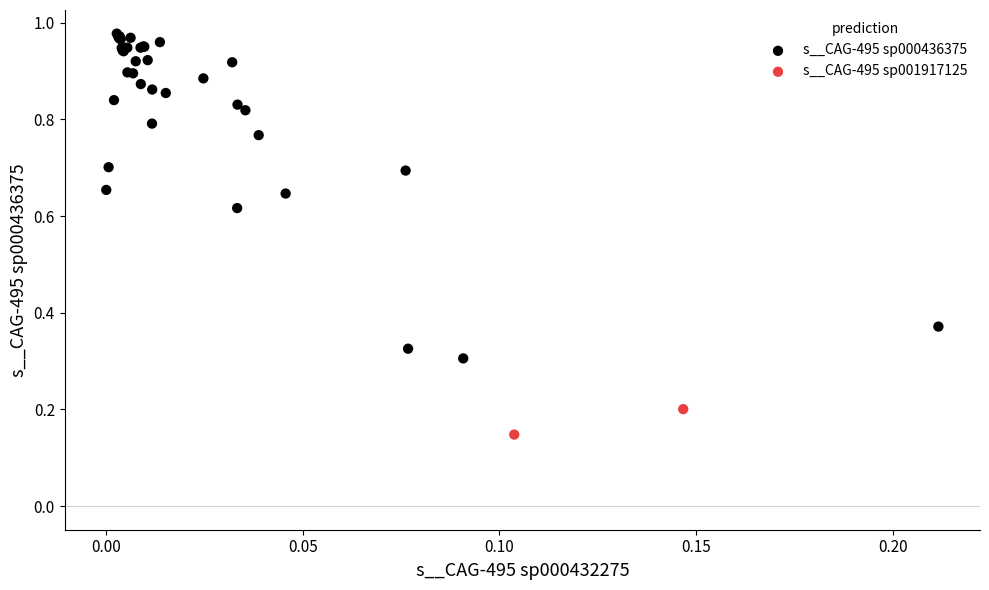

What are all the series names shown in the legend?

s__CAG-495 sp000436375, s__CAG-495 sp001917125